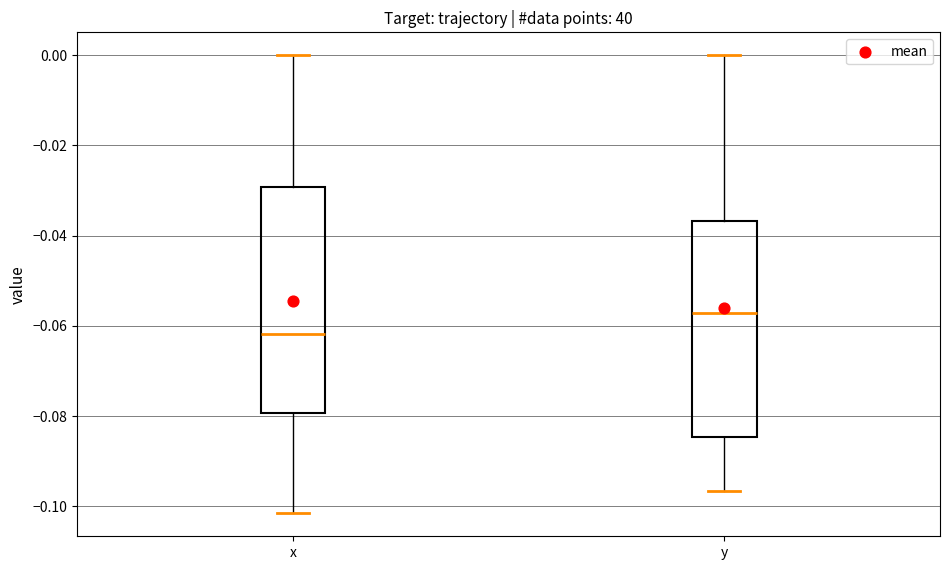

Which box's median line is the lowest?

x